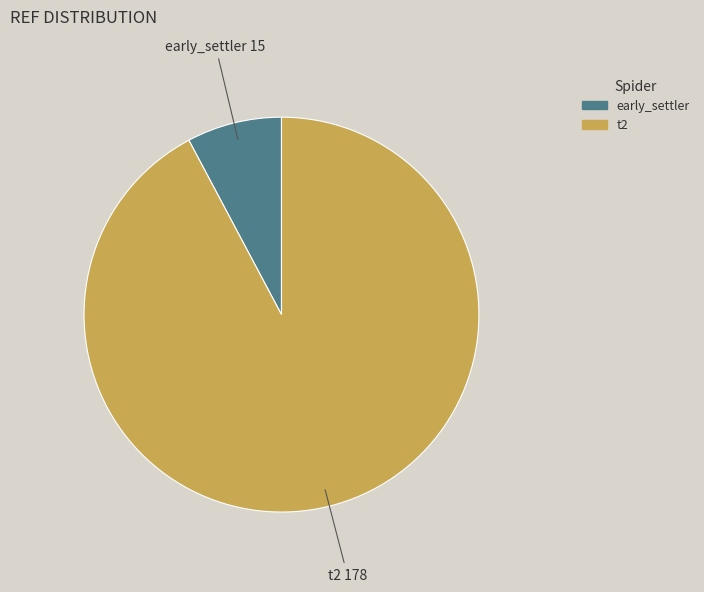

True or false: early_settler accounts for 8% of the total.

True